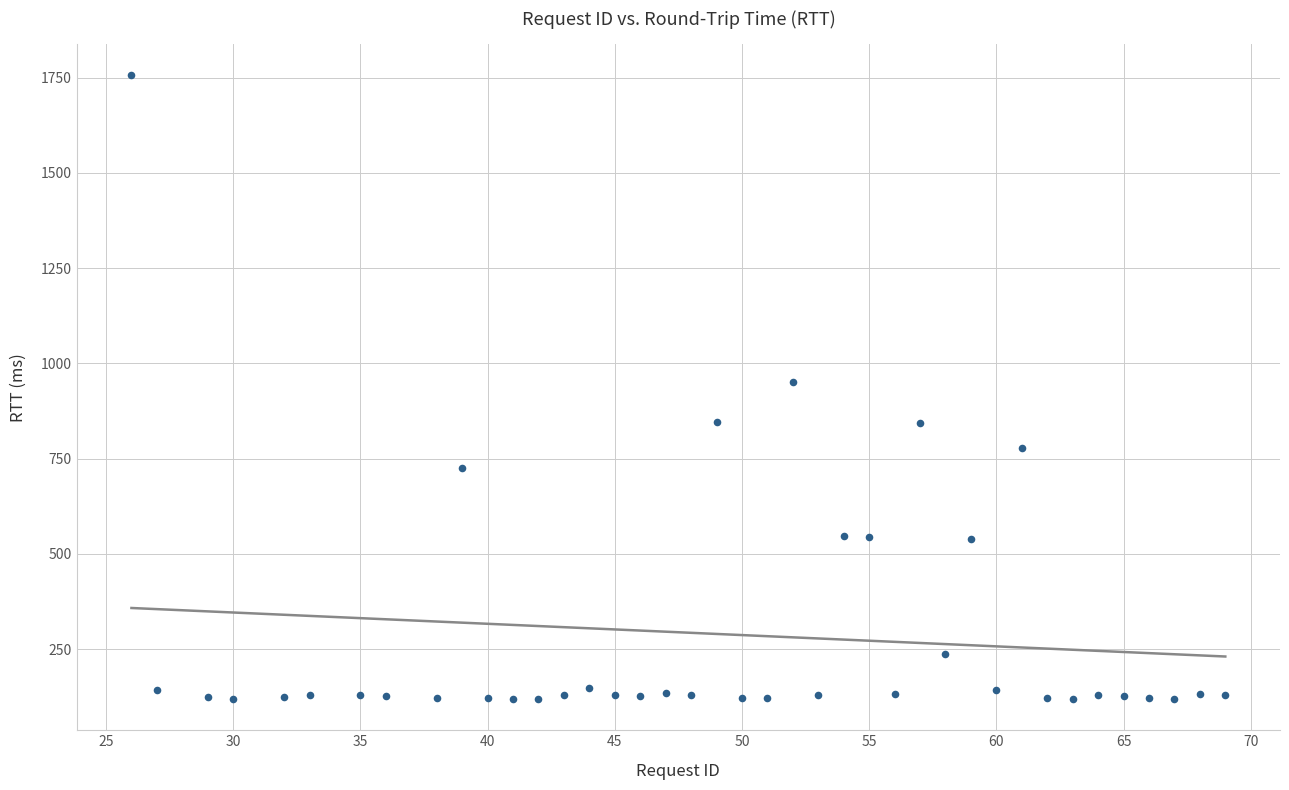

What is the range of Y values (max minus min)?

1637